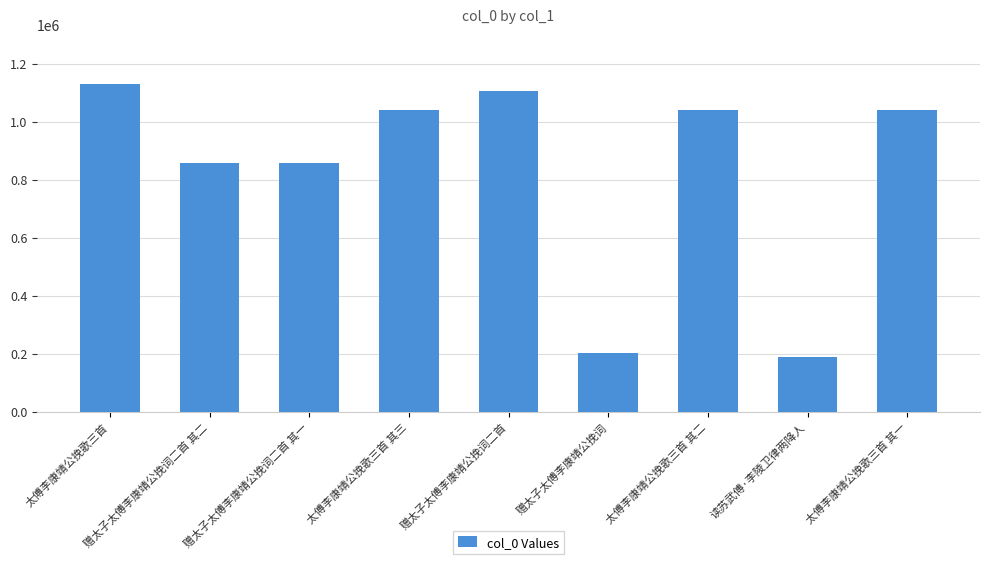

How many categories are shown in the chart?

9